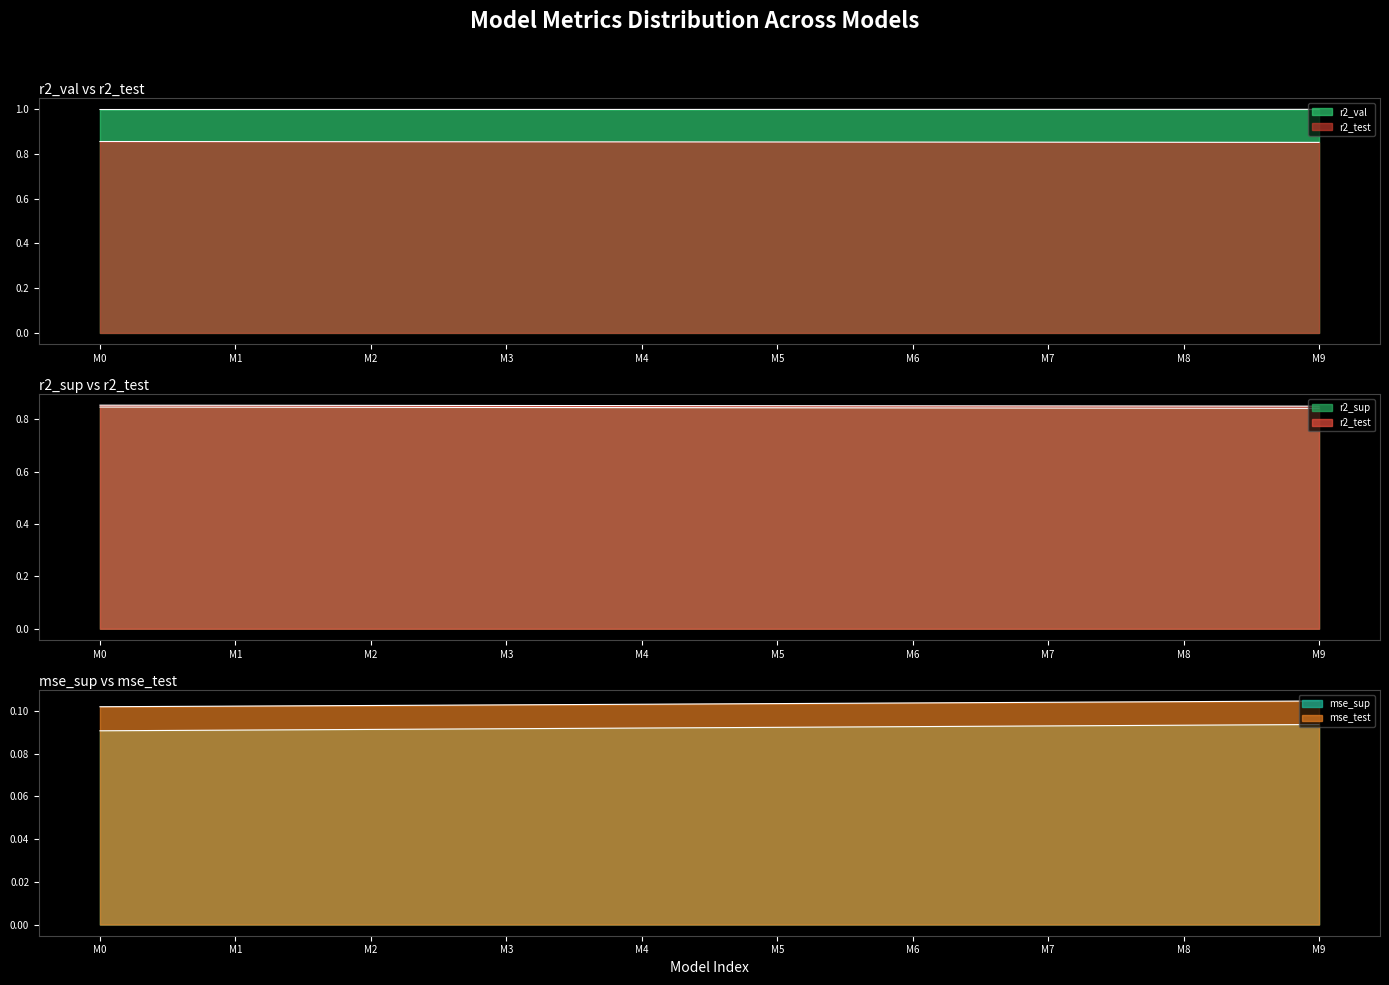

True or false: r2_val and mse_test cross at least once.

False